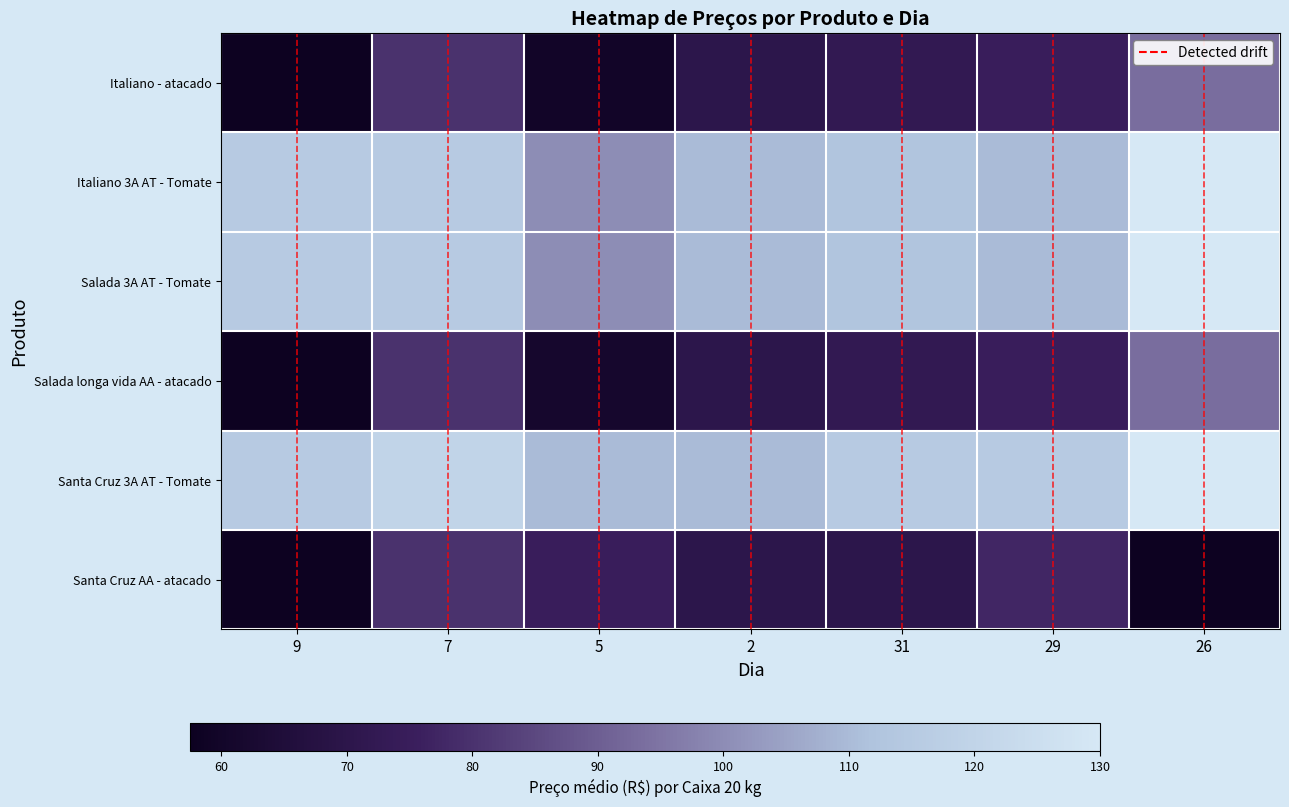

The value of Salada 3A AT - Tomate at 26 is 130.0. True or false?

True